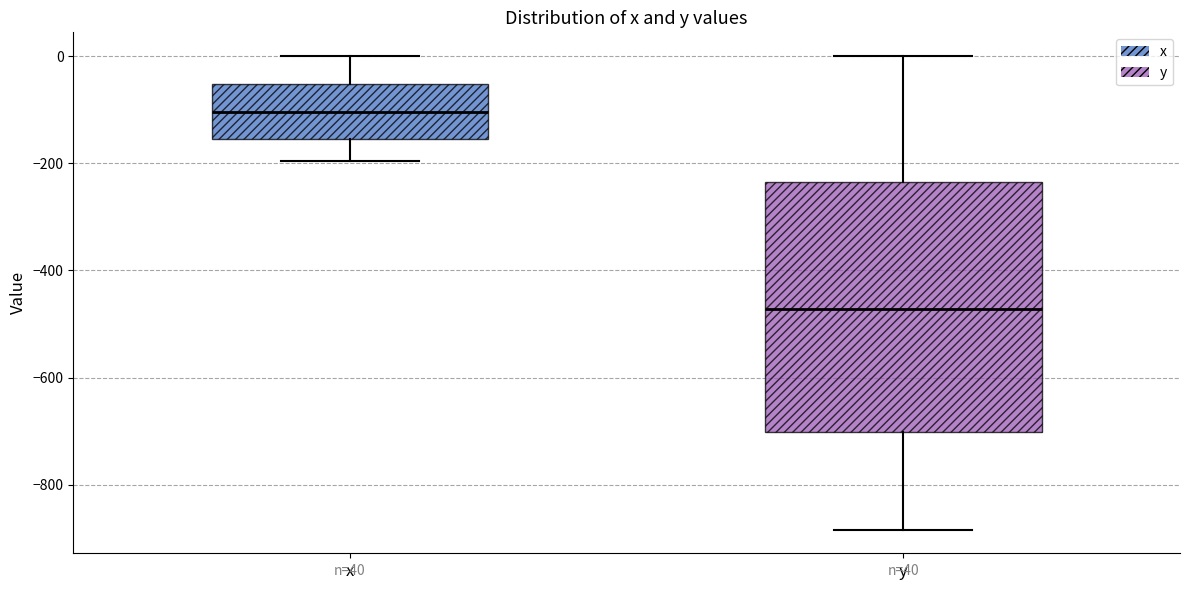

Which box is the tallest, from its lower edge to its upper edge?

y